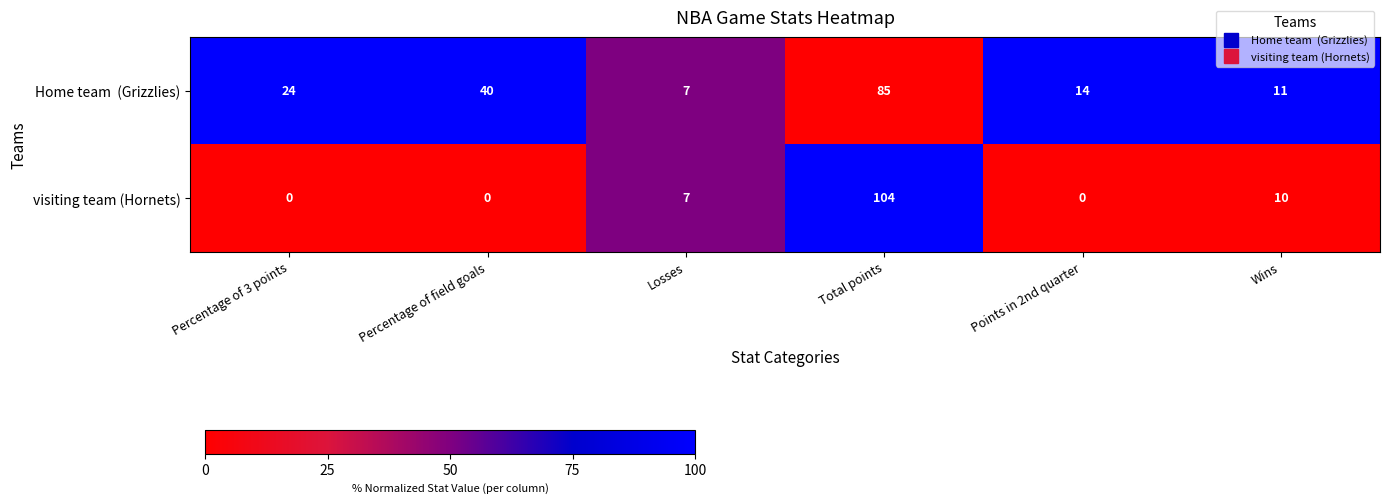

At which label is visiting team (Hornets) closest to 52?

Wins